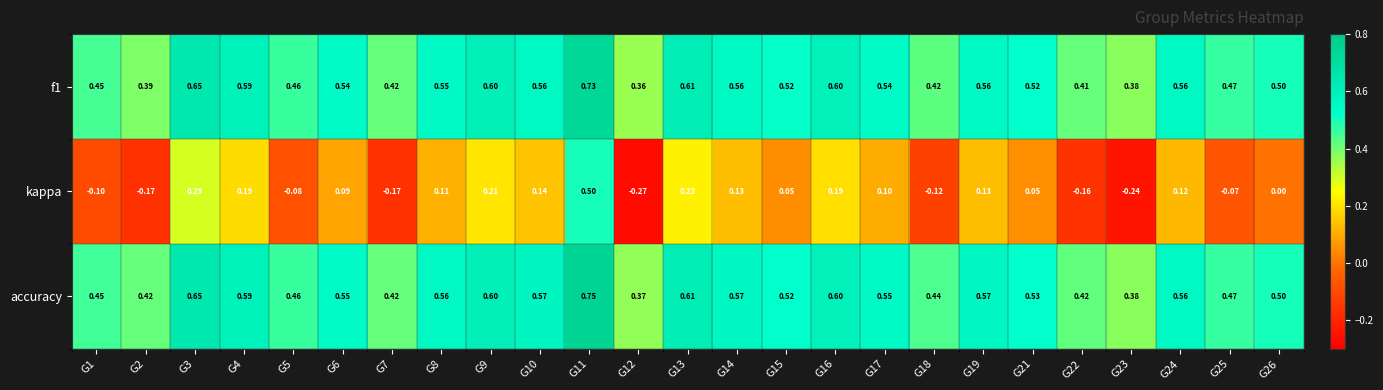

Which label corresponds to the smallest value in the chart?

G12